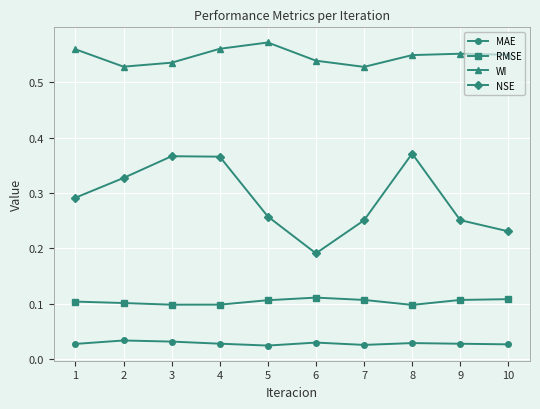

Between 5 and 8, which series saw the biggest shift?

NSE